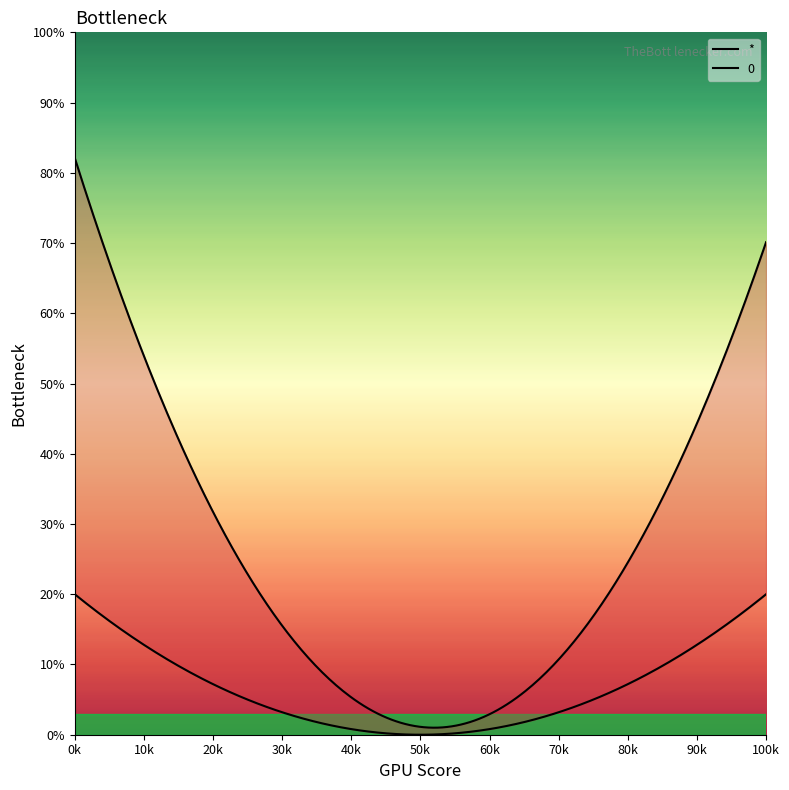

How many * values are between 0 and 1?

4